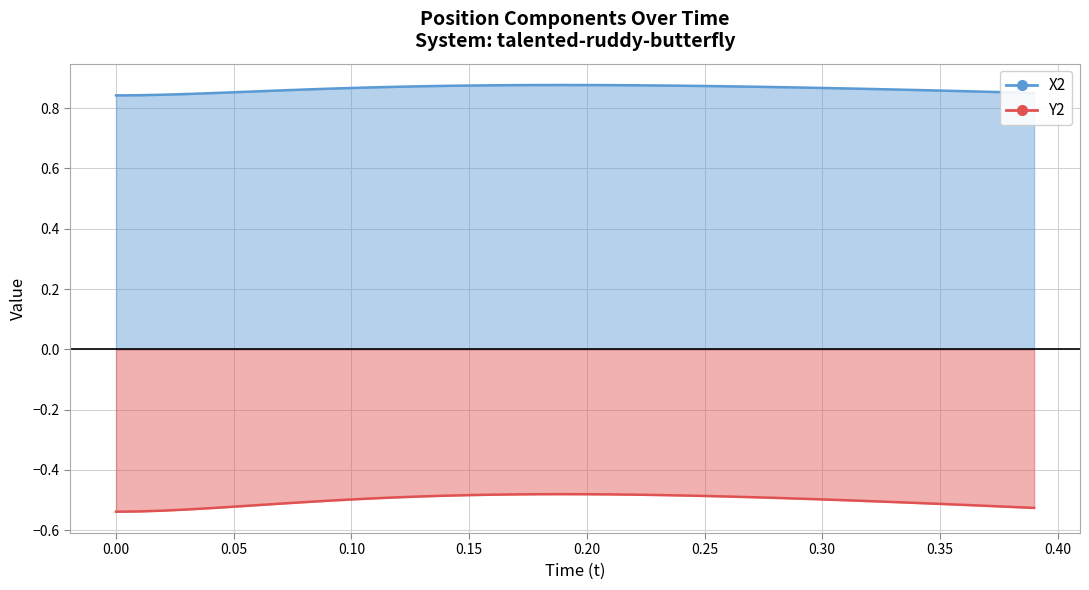

Which series has the widest spread of values?

Y2